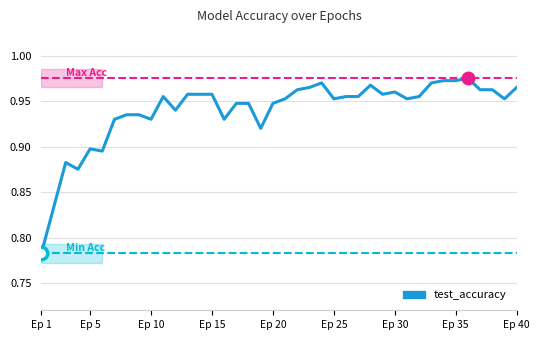

How many lines are shown in the chart?

1